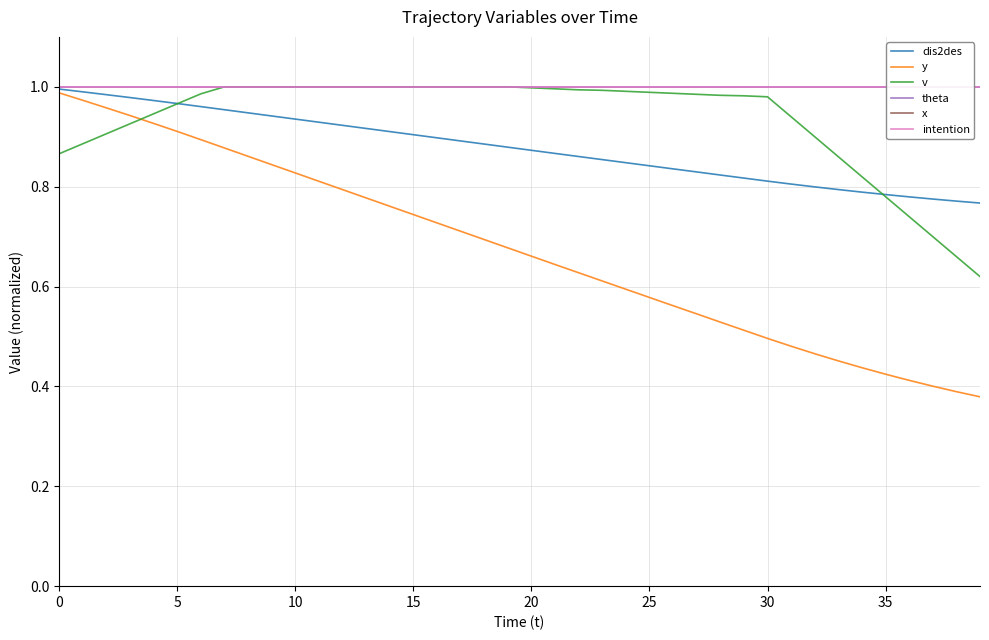

After their last crossing, which series has the higher values: y or v?

v